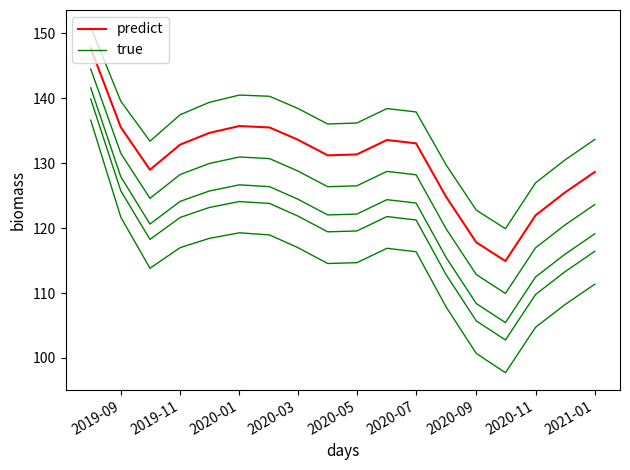

In predict, how many points are lower than both neighbors (excluding endpoints)?

3